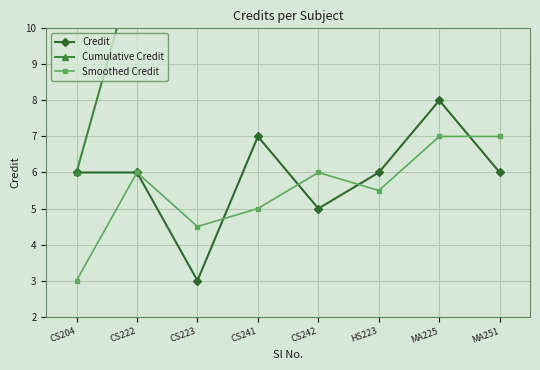

Where is the first local minimum for Credit?

CS223